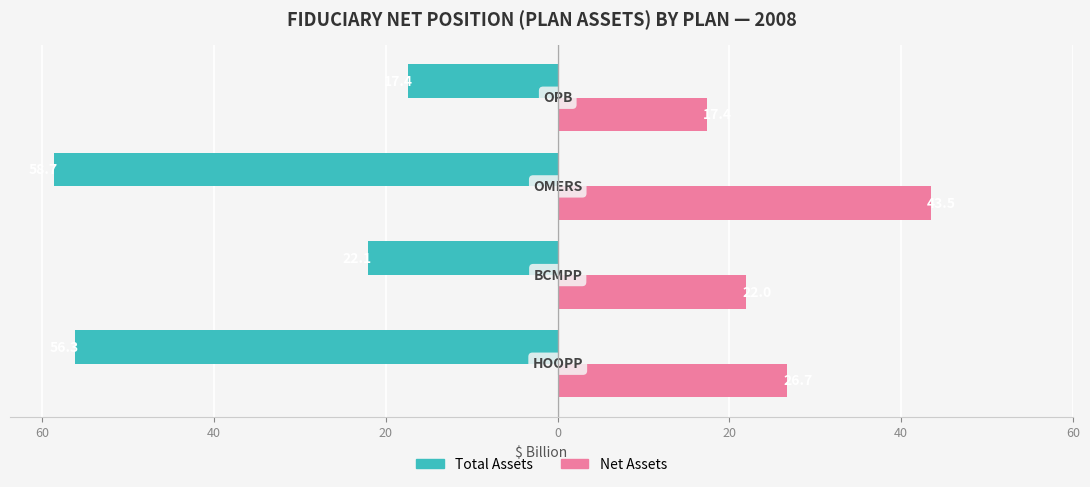

What are all the series names shown in the legend?

Total Assets, Net Assets